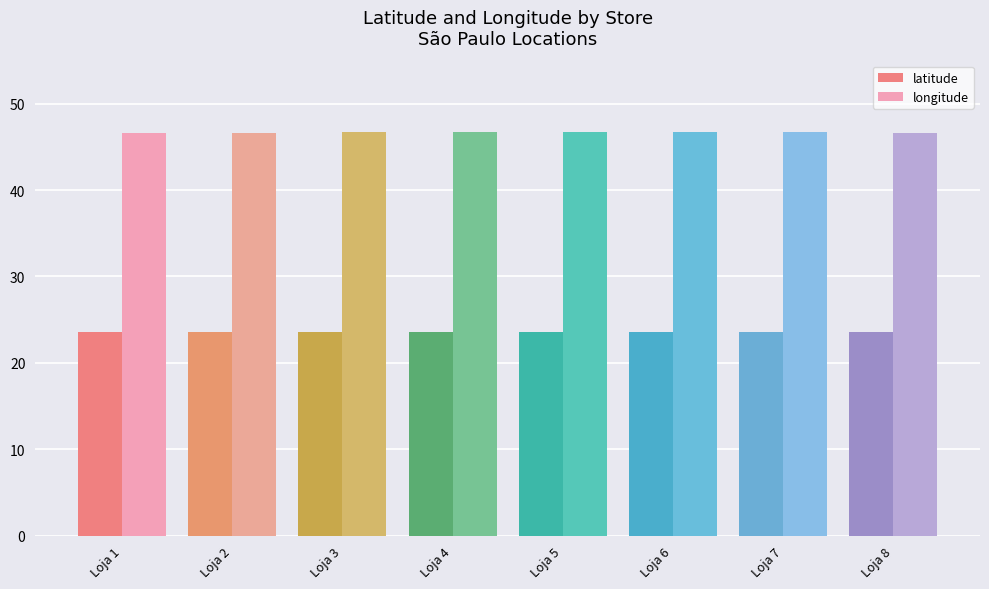

What is the maximum value for longitude?

46.7